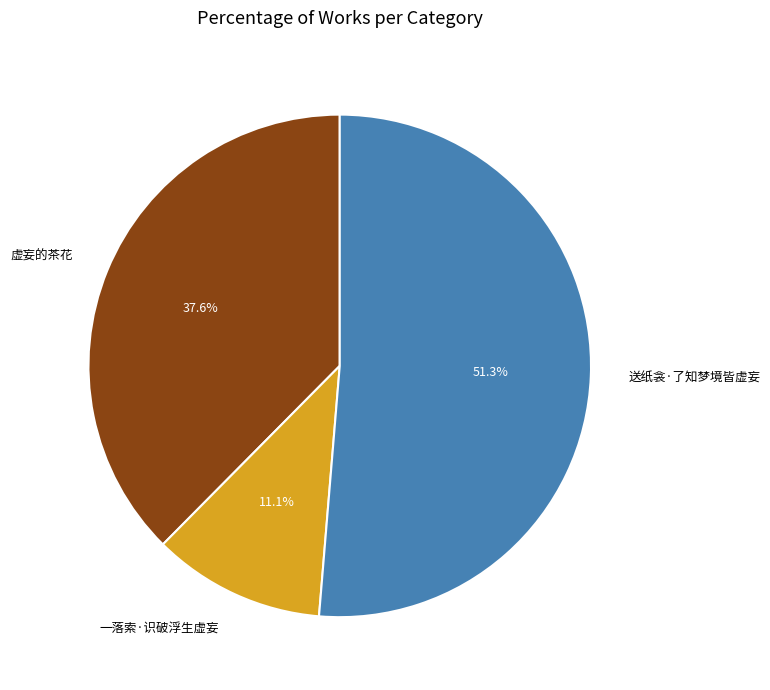

Combined, what portion of the pie is 送纸衾·了知梦境皆虚妄 and 虚妄的茶花?

88.9%